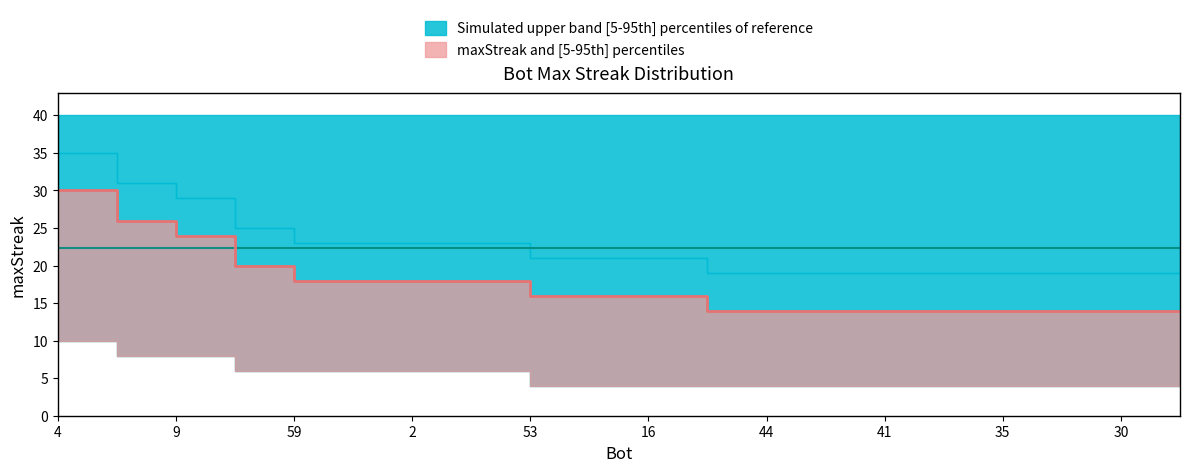

Is the value of upper_band at 41 greater than the value of lower_band at 38?

Yes